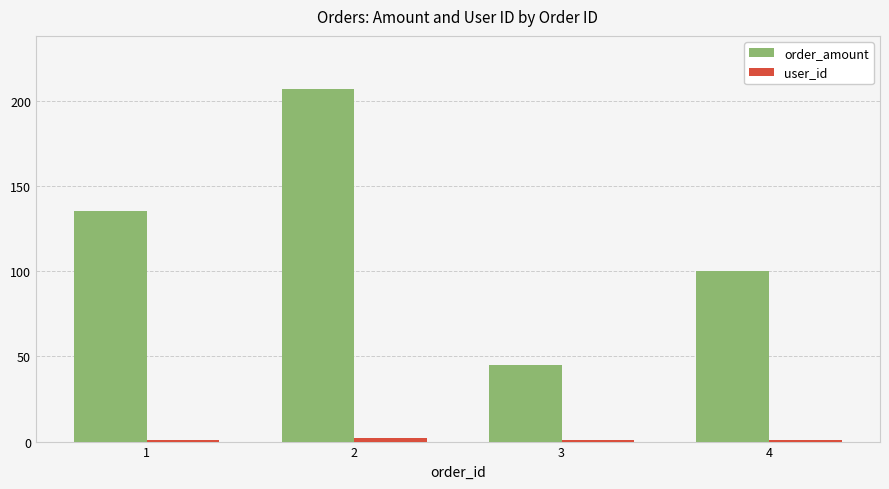

What is the difference between the second highest and minimum values in the order_amount series?

90.3